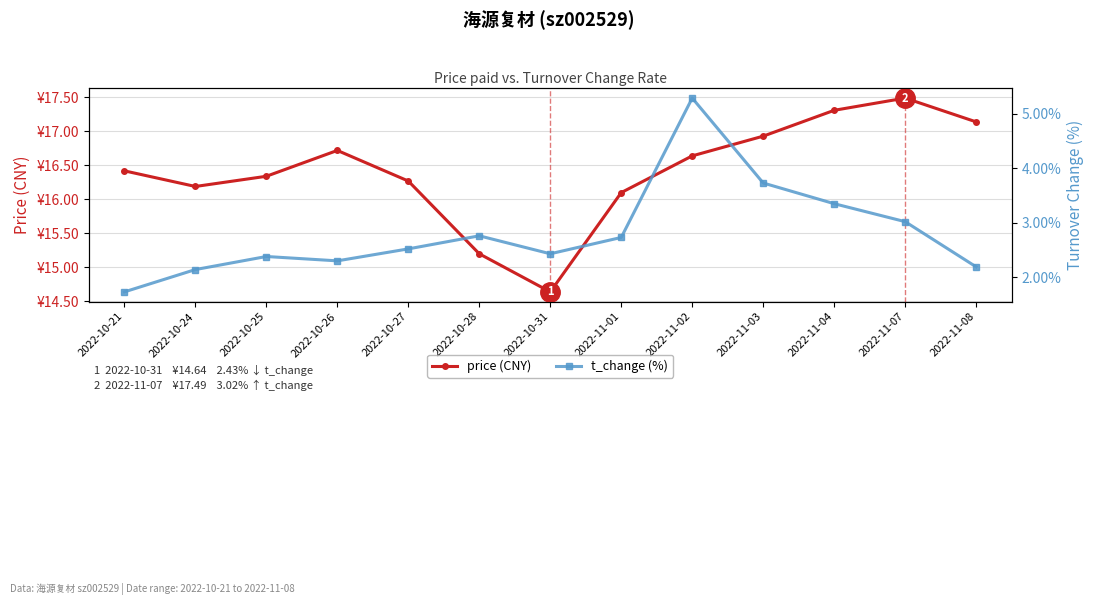

Between 2022-11-07 and 2022-10-21, which is larger?

2022-11-07